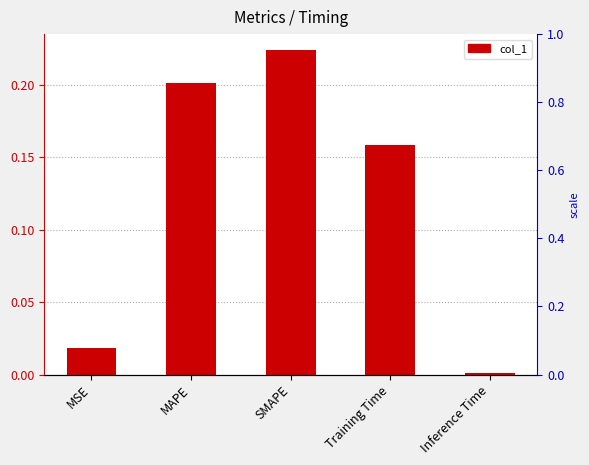

Rank the categories by value from lowest to highest.

Inference Time, MSE, Training Time, MAPE, SMAPE